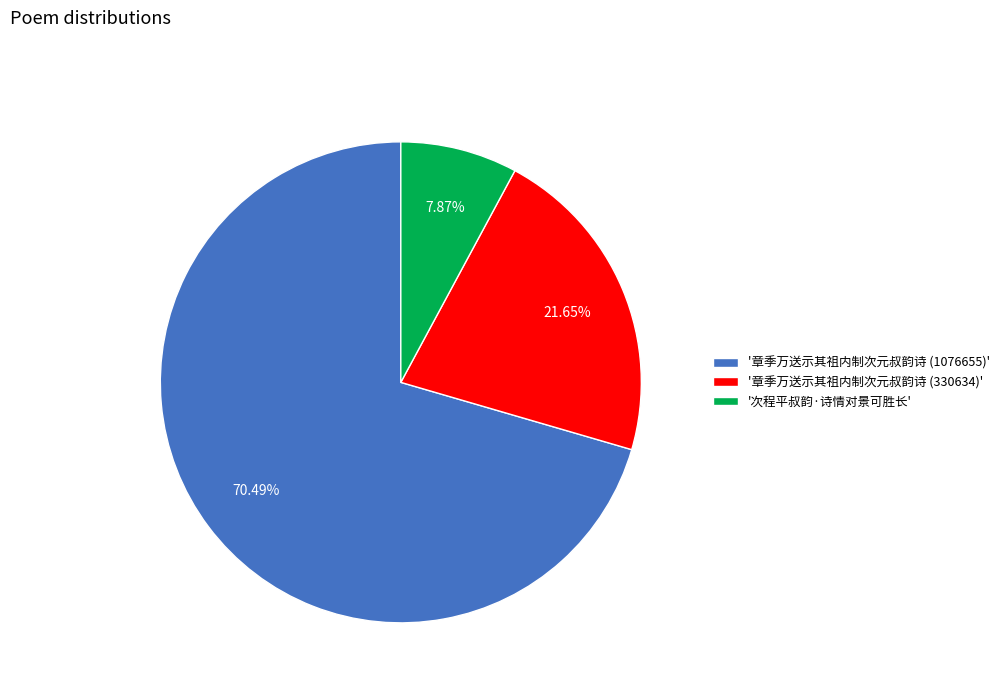

Which category has the biggest portion of the pie?

'章季万送示其祖内制次元叔韵诗 (1076655)'